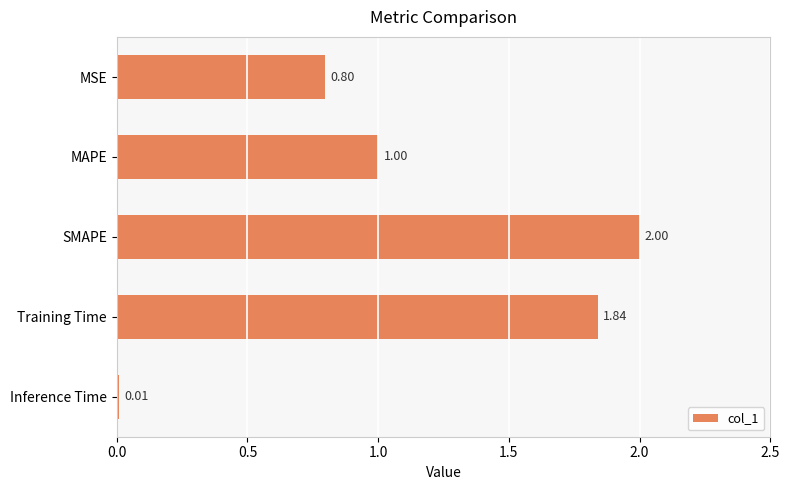

List the labels in order of value, smallest first.

Inference Time, MSE, MAPE, Training Time, SMAPE